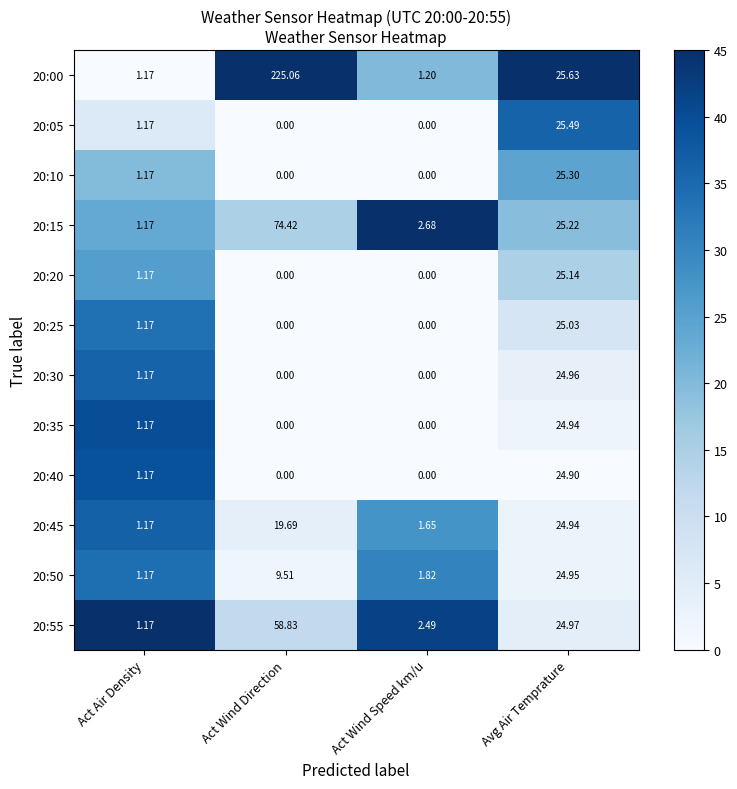

At which label does 20:20 reach its peak?

Avg Air Temprature